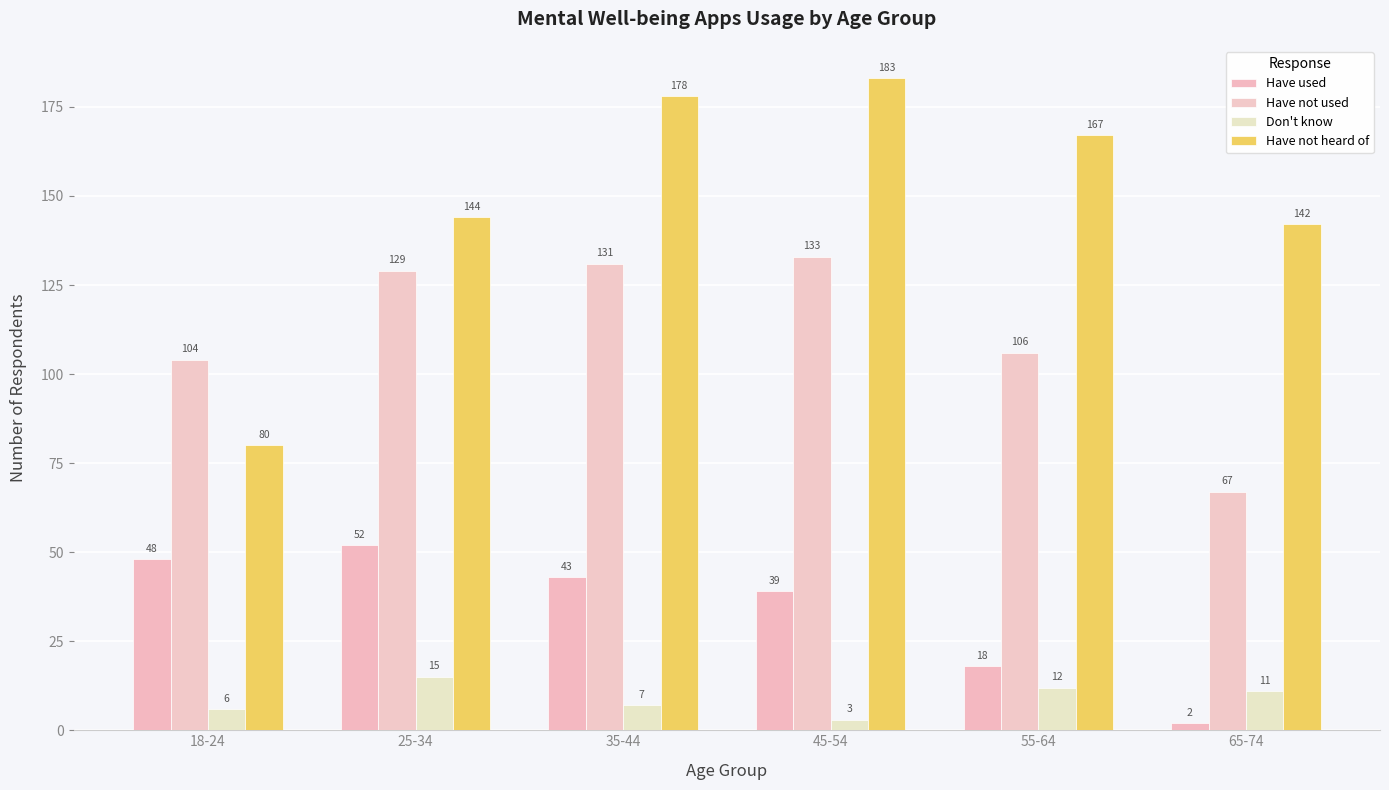

What is the label of the 4th bar from the left?

45-54